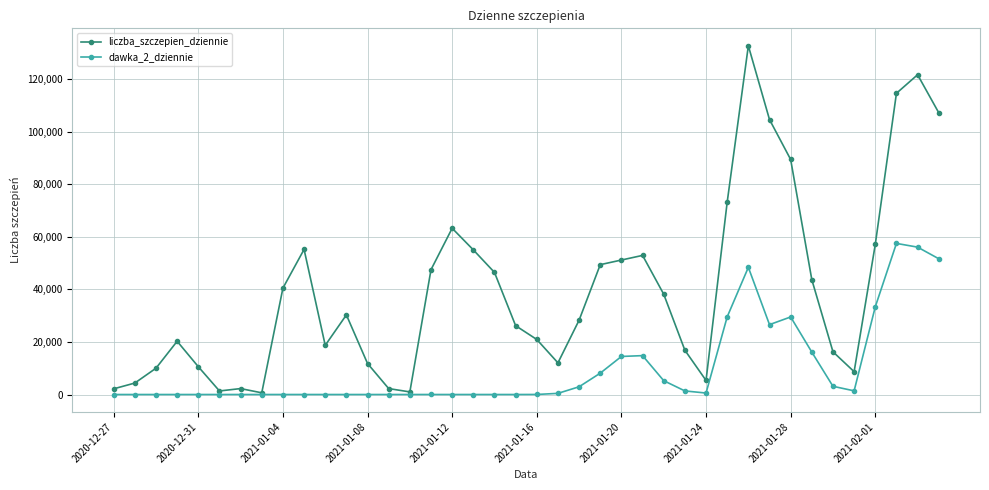

What is the average value of the dawka_2_dziennie series?

10033